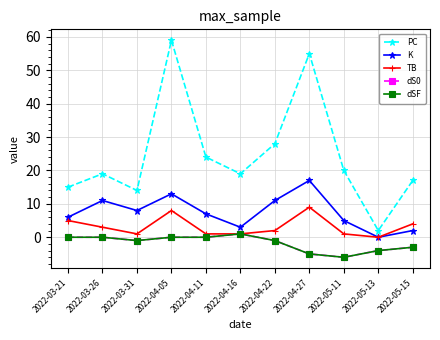

Reading left to right, what are all the values shown in this chart?

PC: 2022-03-21=15	2022-03-26=19	2022-03-31=14	2022-04-05=59	2022-04-11=24	2022-04-16=19	2022-04-22=28	2022-04-27=55	2022-05-11=20	2022-05-13=2	2022-05-15=17
K: 2022-03-21=6	2022-03-26=11	2022-03-31=8	2022-04-05=13	2022-04-11=7	2022-04-16=3	2022-04-22=11	2022-04-27=17	2022-05-11=5	2022-05-13=0	2022-05-15=2
TB: 2022-03-21=5	2022-03-26=3	2022-03-31=1	2022-04-05=8	2022-04-11=1	2022-04-16=1	2022-04-22=2	2022-04-27=9	2022-05-11=1	2022-05-13=0	2022-05-15=4
dS0: 2022-03-21=0	2022-03-26=0	2022-03-31=-1	2022-04-05=0	2022-04-11=0	2022-04-16=1	2022-04-22=-1	2022-04-27=-5	2022-05-11=-6	2022-05-13=-4	2022-05-15=-3
dSF: 2022-03-21=0	2022-03-26=0	2022-03-31=-1	2022-04-05=0	2022-04-11=0	2022-04-16=1	2022-04-22=-1	2022-04-27=-5	2022-05-11=-6	2022-05-13=-4	2022-05-15=-3